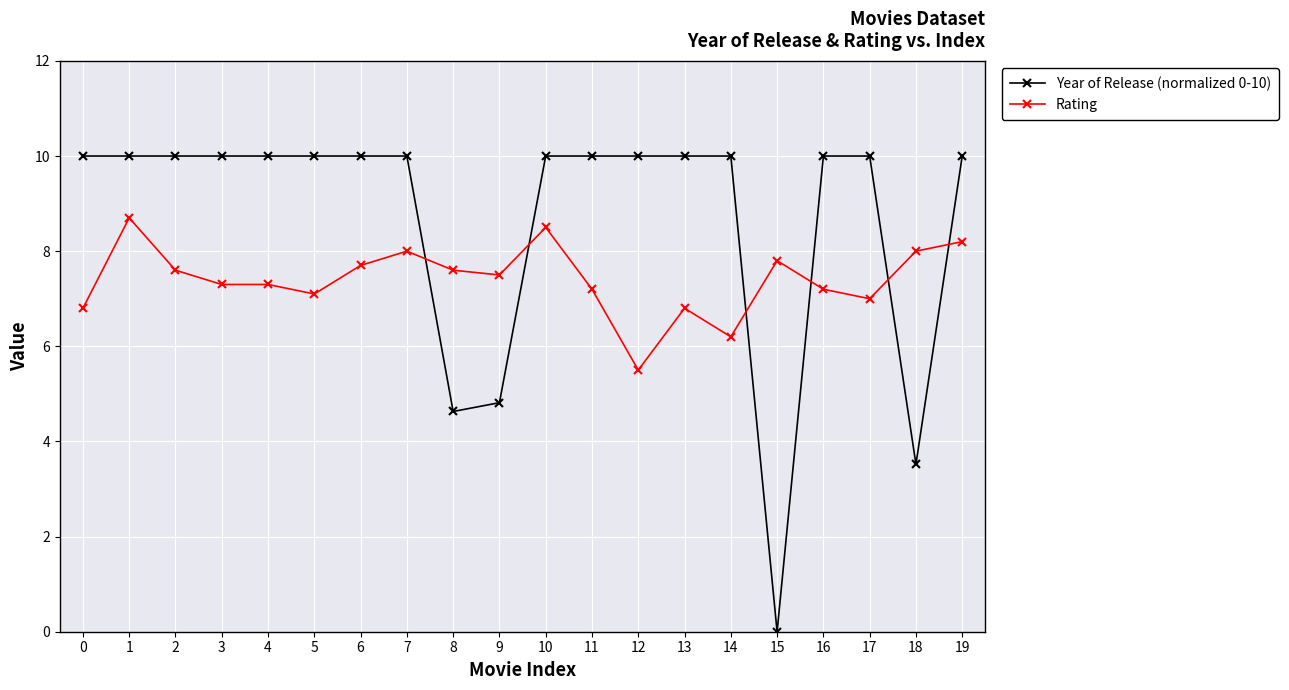

What is the value of the Rating point at the 9th from the left?

7.6